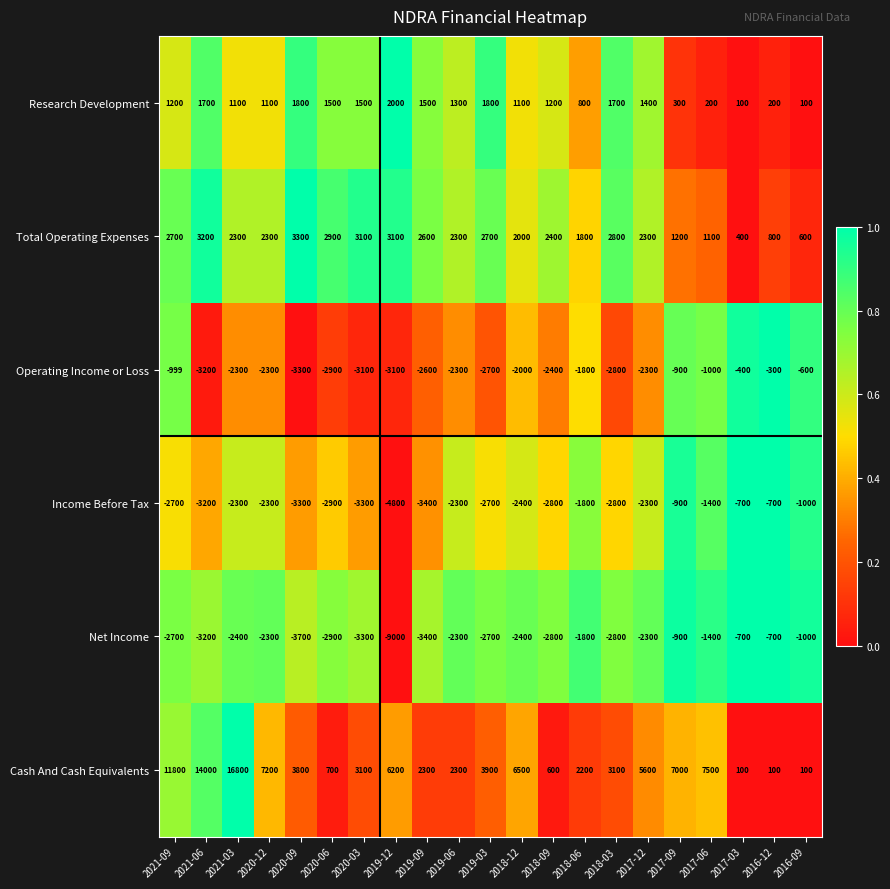

At which category is the sum across all series the highest?

2021-03